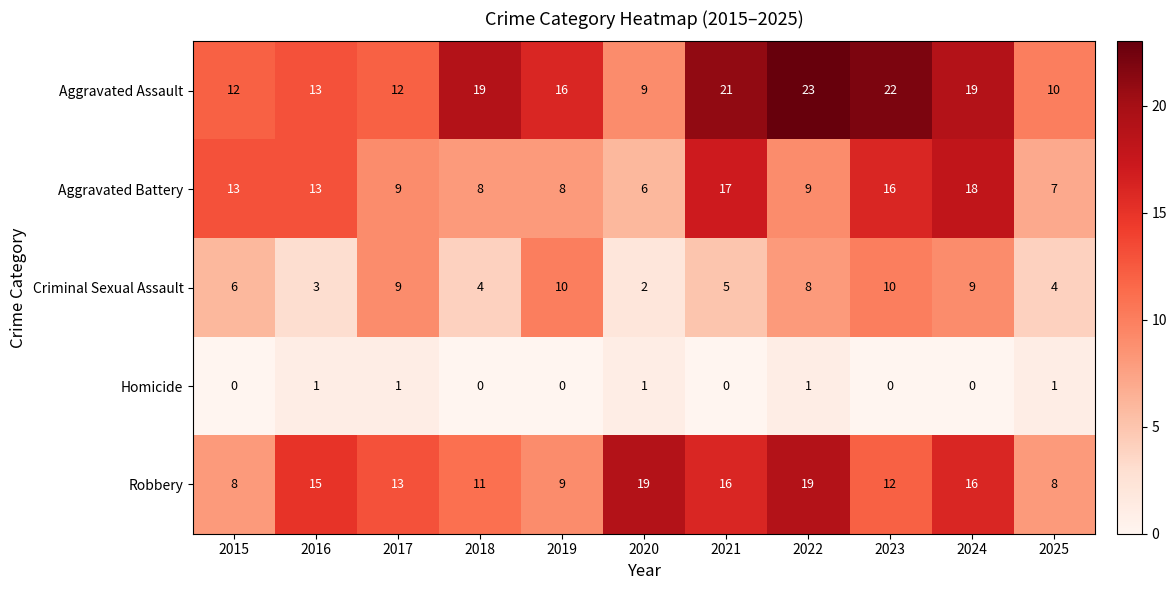

How many series are shown in this chart?

5